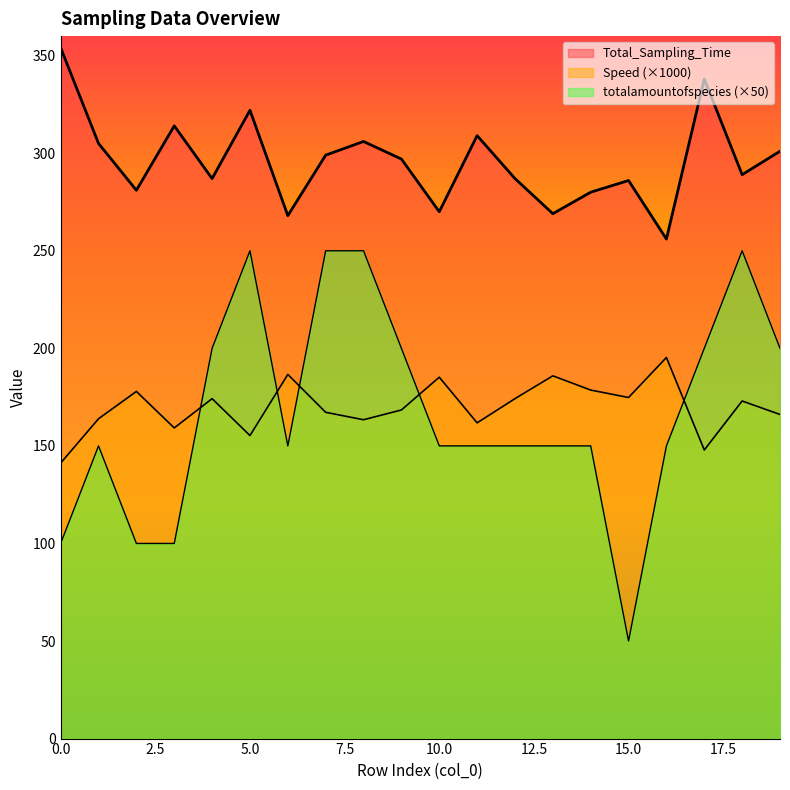

Which has a higher value, 12 or 7?

7